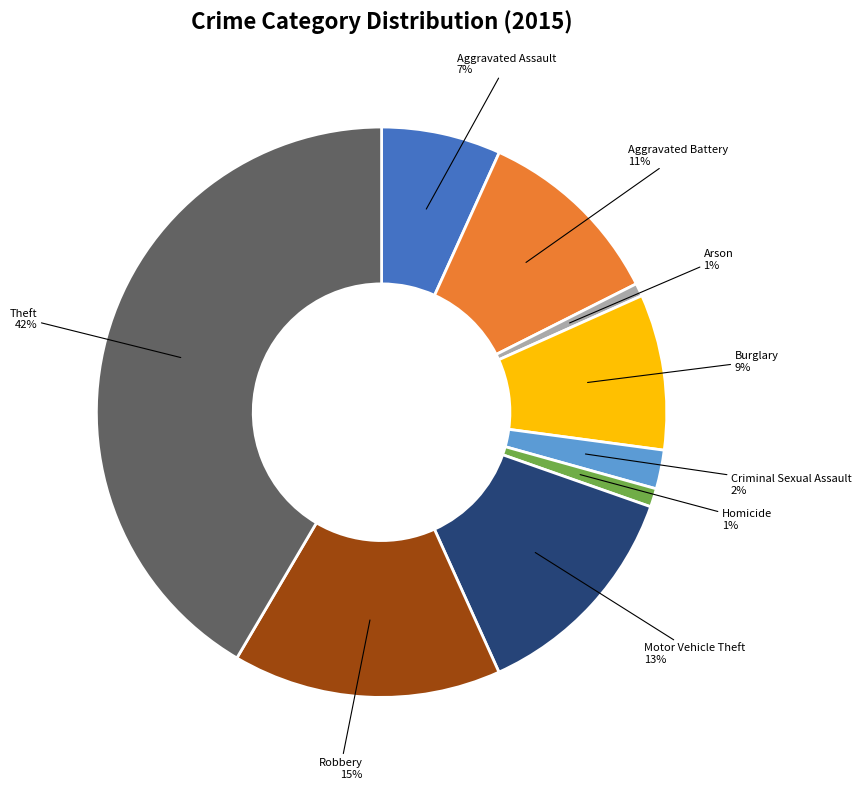

True or false: Aggravated Battery accounts for 1% of the total.

False